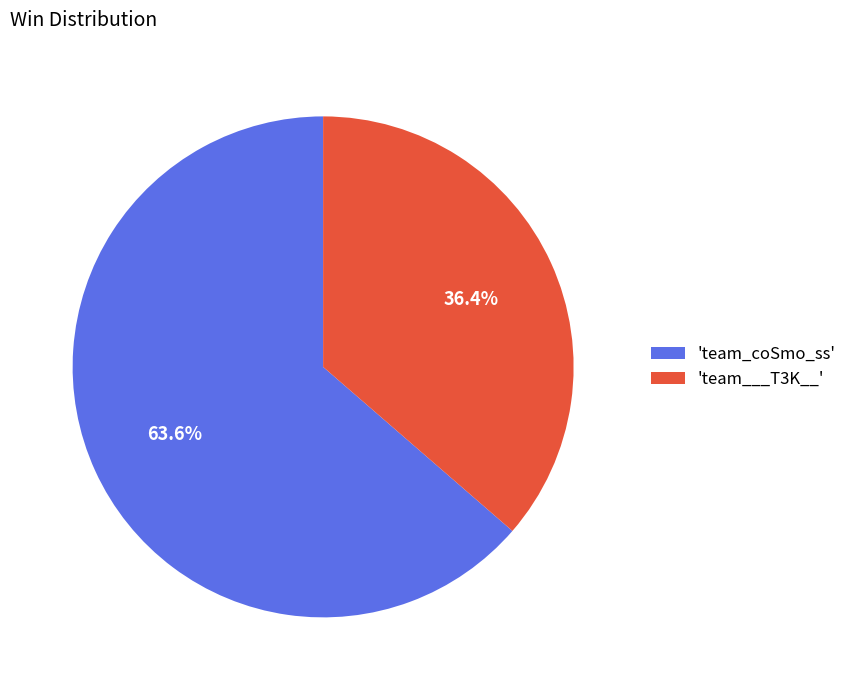

Which slice is the smallest?

'team___T3K__'